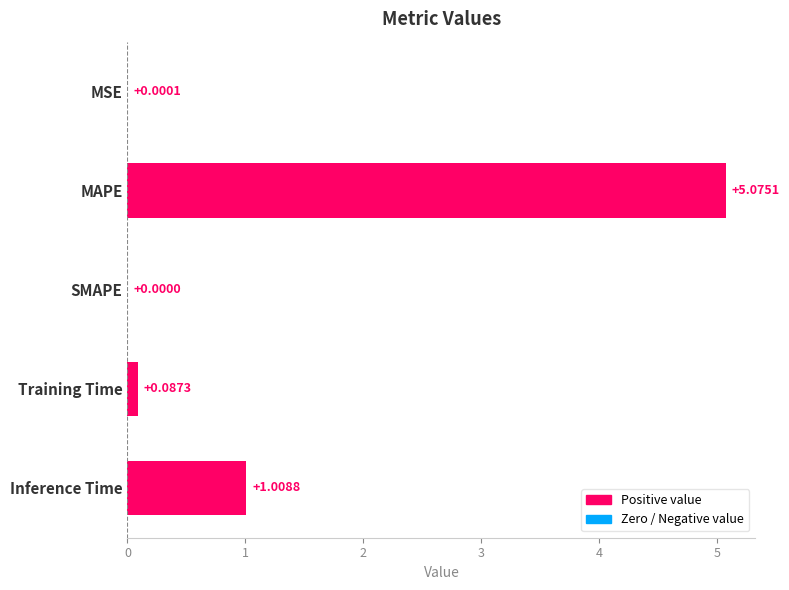

What is the sum of all values?

6.2